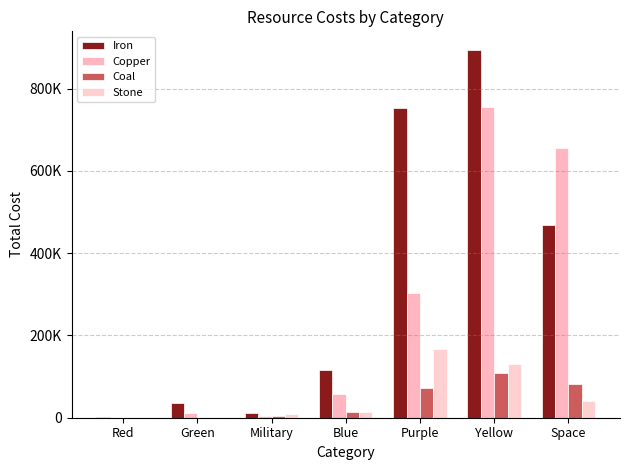

Are the bars horizontal?

No